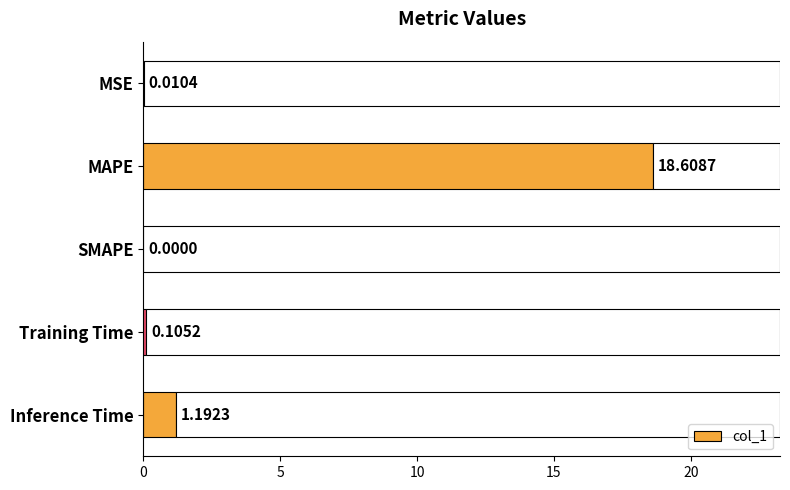

Are the bars horizontal?

Yes